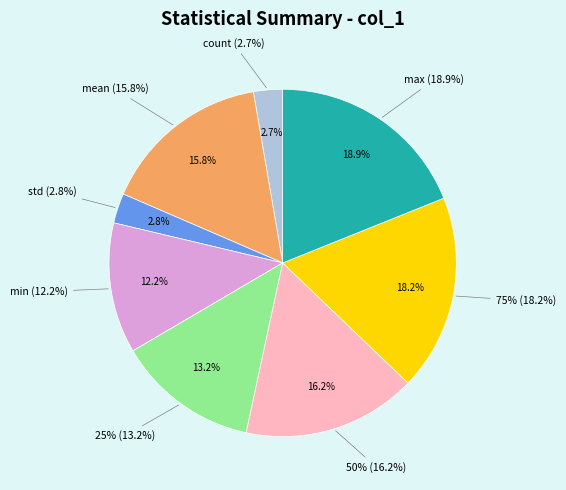

To the nearest percent, what is the difference between the largest and smallest slice percentages?

16%